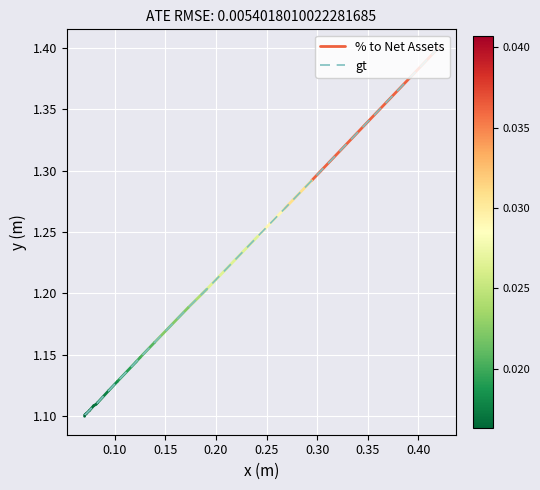

True or false: there are more than 2 points higher than both neighbors.

False